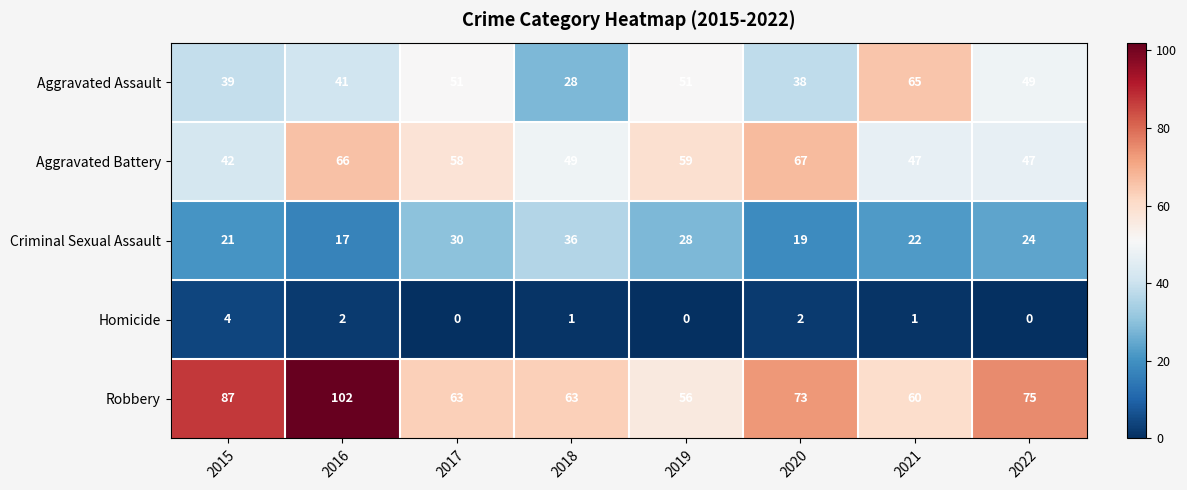

Between 2017 and 2020, which series saw the biggest shift?

Aggravated Assault